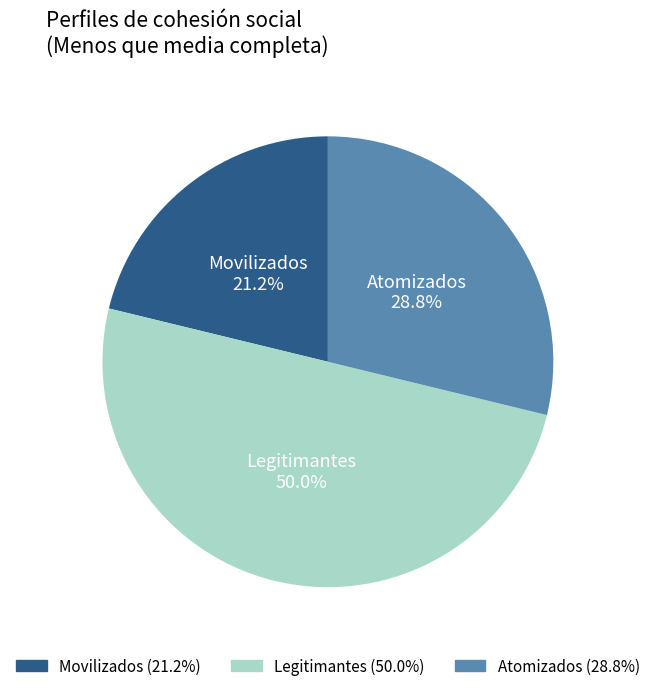

Is it true that Legitimantes is 60% of the pie?

False